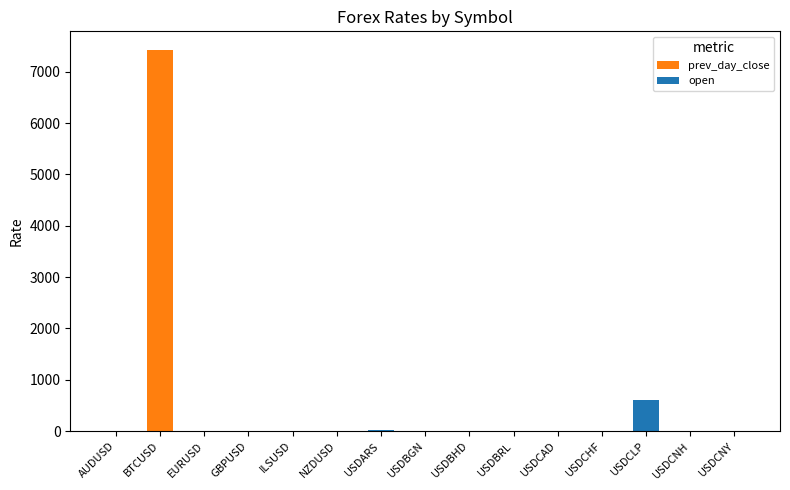

Read the open value at USDARS.

20.1